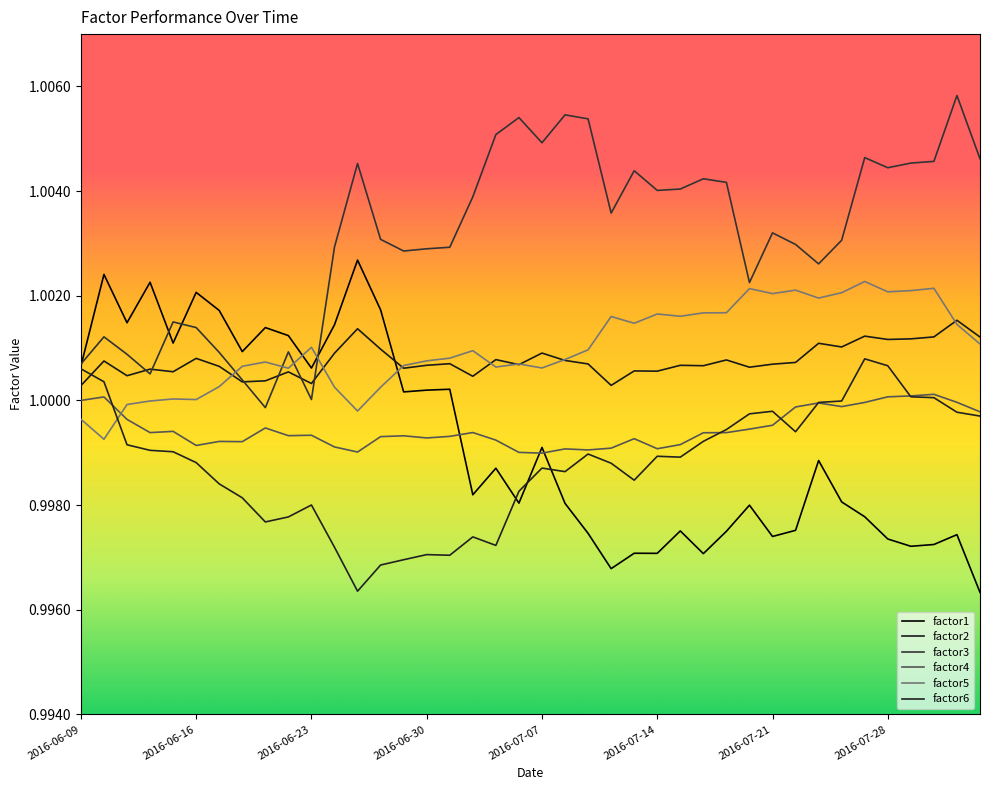

Does the chart have visible grid lines?

No